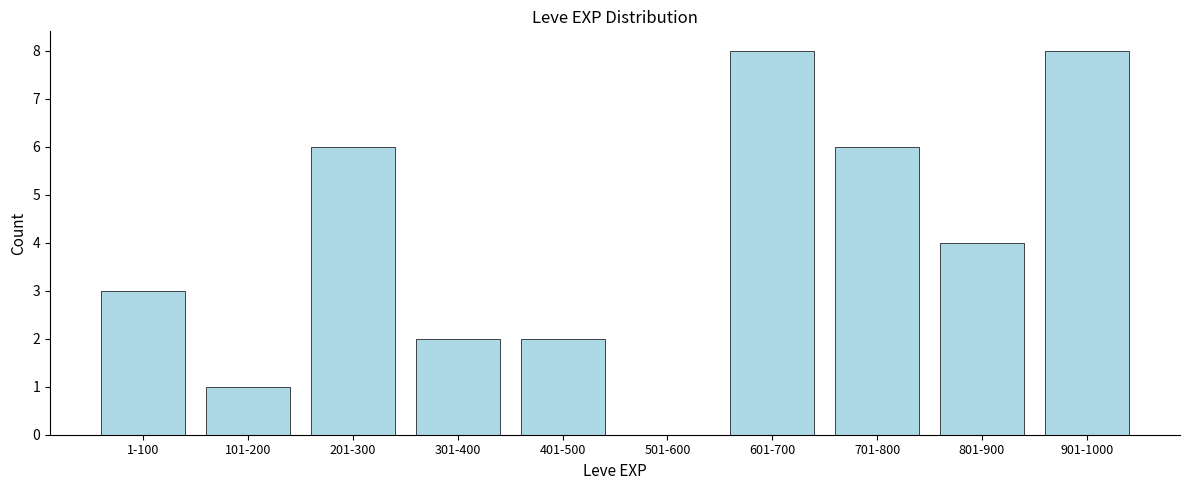

Reading left to right, transcribe all the data shown in this chart.

1-100=3	101-200=1	201-300=6	301-400=2	401-500=2	501-600=0	601-700=8	701-800=6	801-900=4	901-1000=8